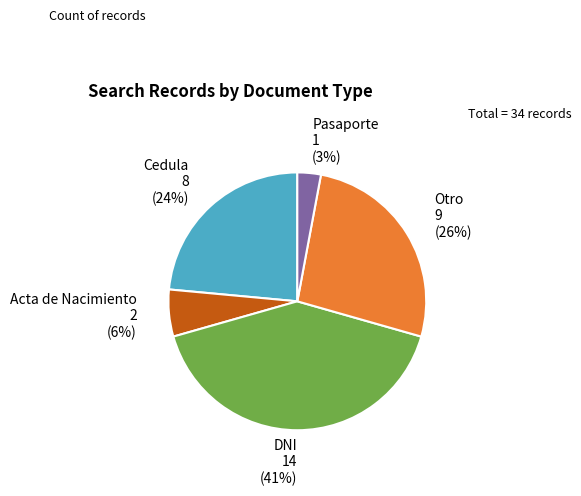

Count the number of slices in the pie.

5